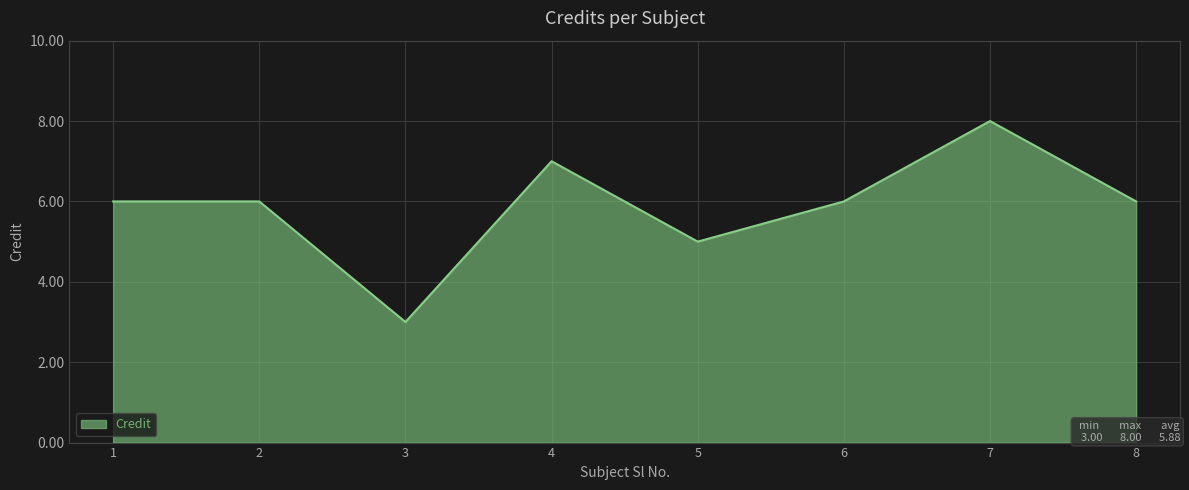

What is the difference between the maximum and minimum values?

5